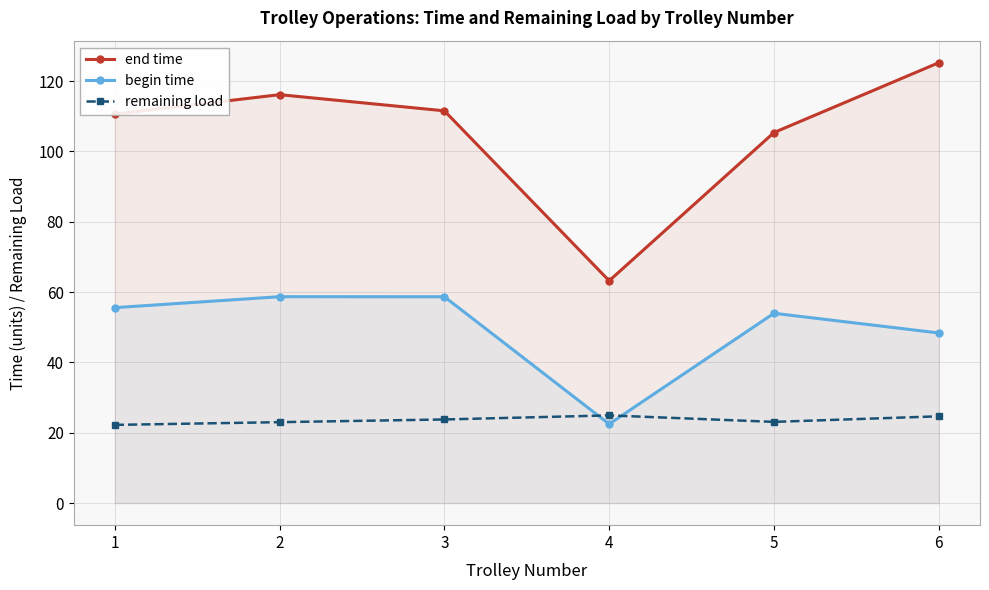

Reading left to right, what are all the values shown in this chart?

end time: 1=110.6	2=116.1	3=111.5	4=63.2	5=105.4	6=125.2
begin time: 1=55.6	2=58.7	3=58.7	4=22.5	5=54.0	6=48.4
remaining load: 1=22.2	2=23.0	3=23.8	4=24.9	5=23.1	6=24.7